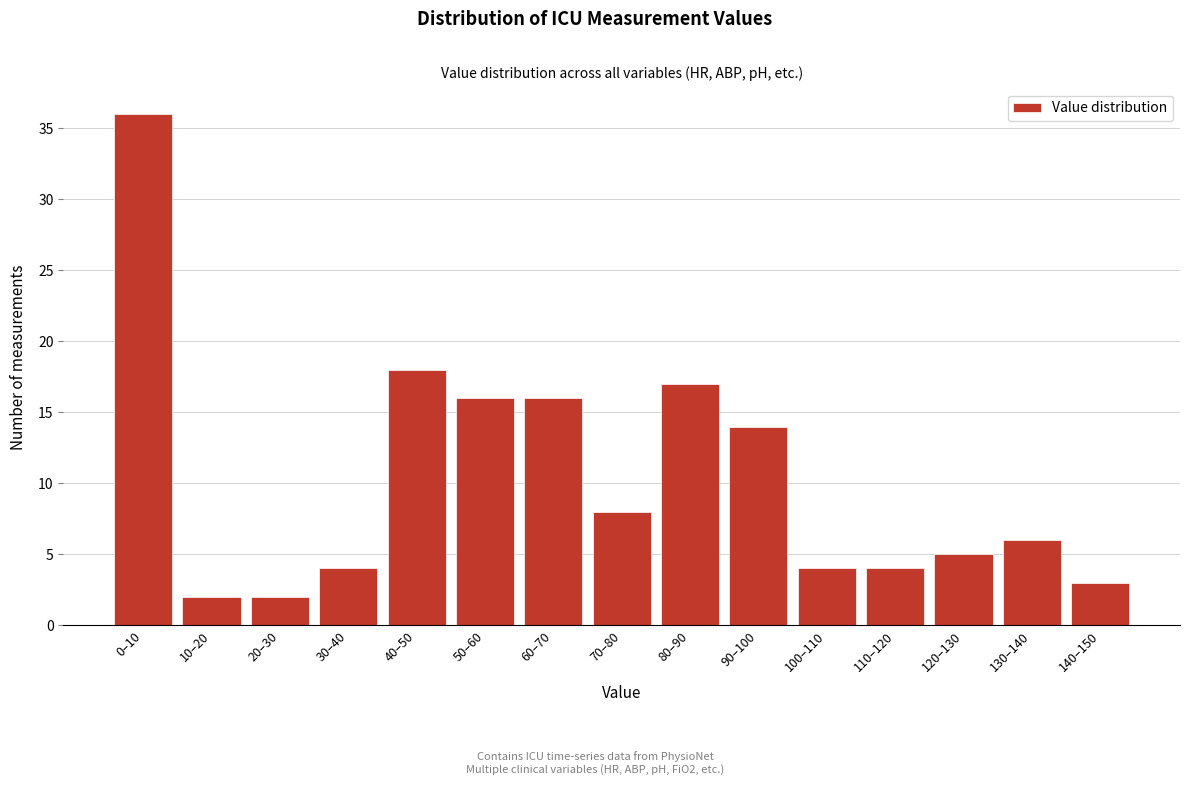

Reading left to right, list all the values displayed in this chart.

0–10=36	10–20=2	20–30=2	30–40=4	40–50=18	50–60=16	60–70=16	70–80=8	80–90=17	90–100=14	100–110=4	110–120=4	120–130=5	130–140=6	140–150=3